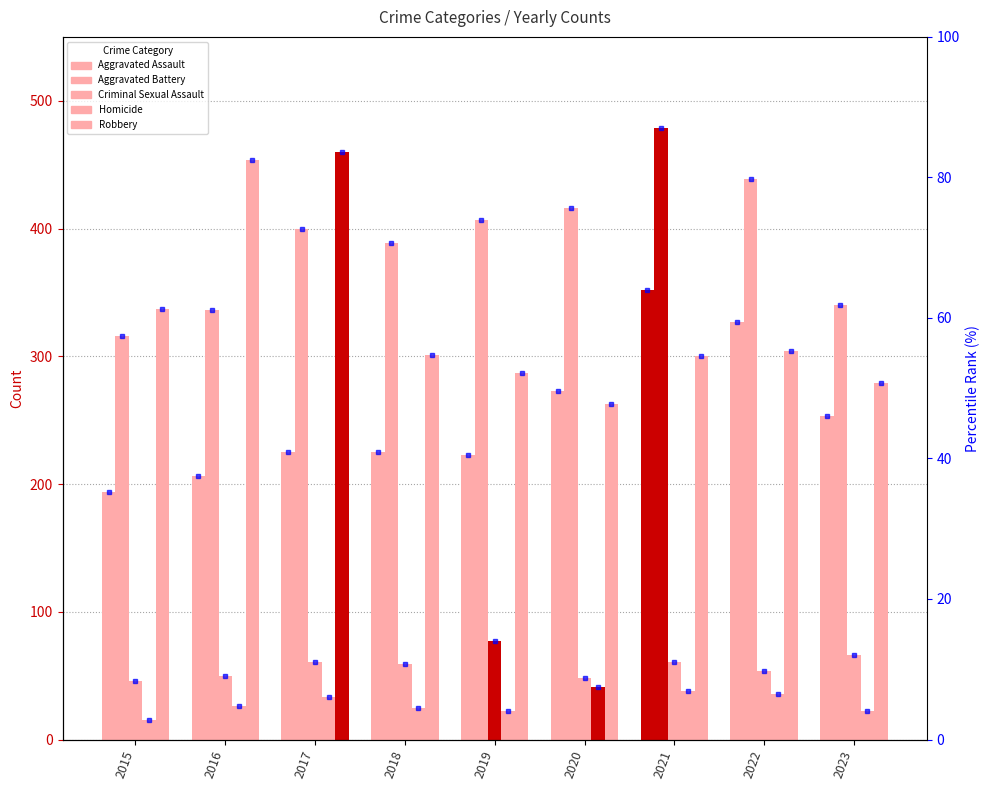

Reading left to right, transcribe all the data shown in this chart.

Aggravated Assault: 2015=194	2016=206	2017=225	2018=225	2019=223	2020=273	2021=352	2022=327	2023=253
Aggravated Battery: 2015=316	2016=336	2017=400	2018=389	2019=407	2020=416	2021=479	2022=439	2023=340
Criminal Sexual Assault: 2015=46	2016=50	2017=61	2018=59	2019=77	2020=48	2021=61	2022=54	2023=66
Homicide: 2015=15	2016=26	2017=33	2018=25	2019=22	2020=41	2021=38	2022=36	2023=22
Robbery: 2015=337	2016=454	2017=460	2018=301	2019=287	2020=263	2021=300	2022=304	2023=279